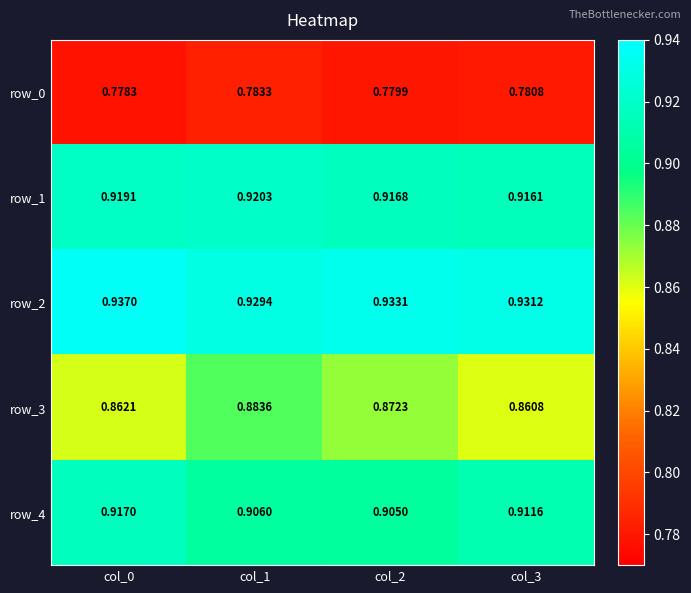

What is the difference between the highest and lowest values at col_0?

0.2